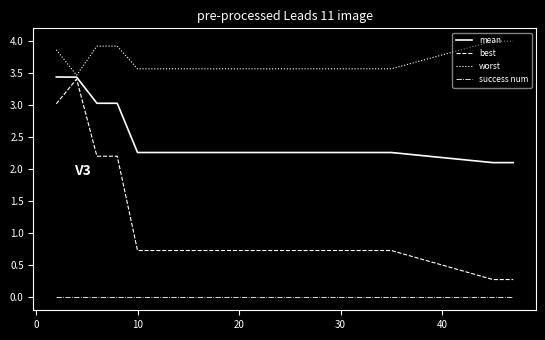

Which series has the largest range (max minus min)?

best